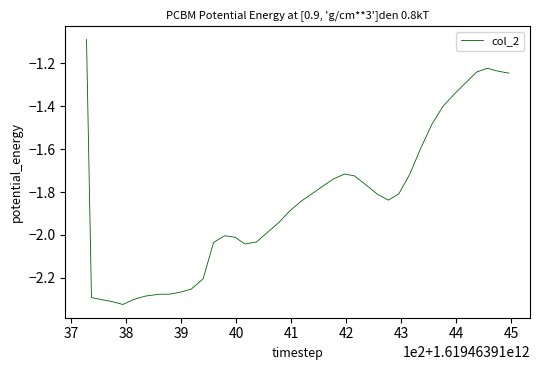

What is the difference between the maximum and minimum values?

1.2